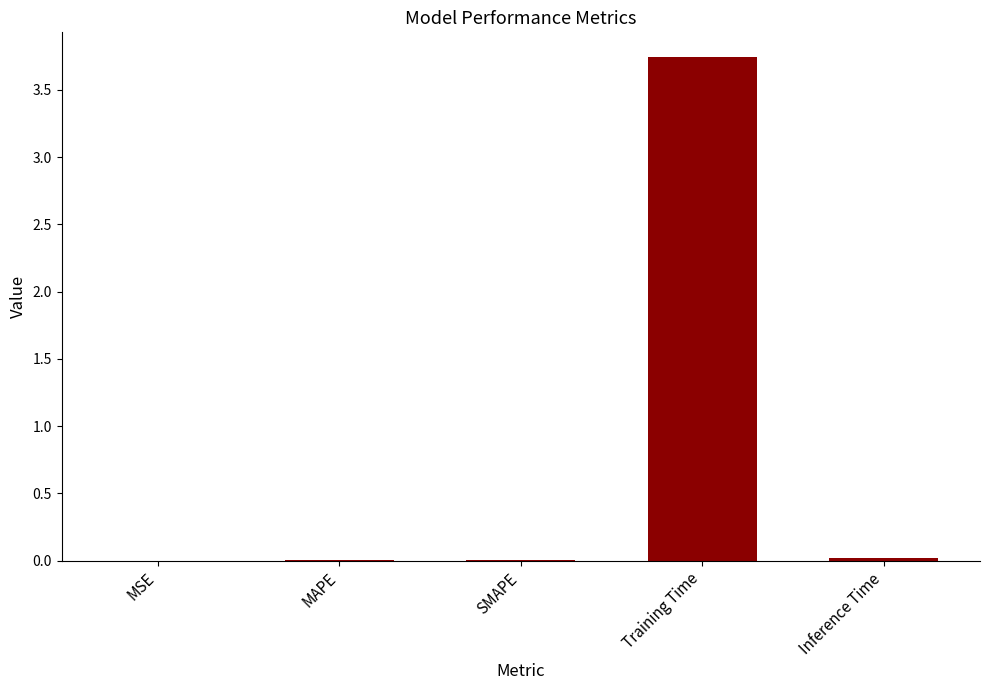

Is it true that the value at SMAPE is 0.0?

True